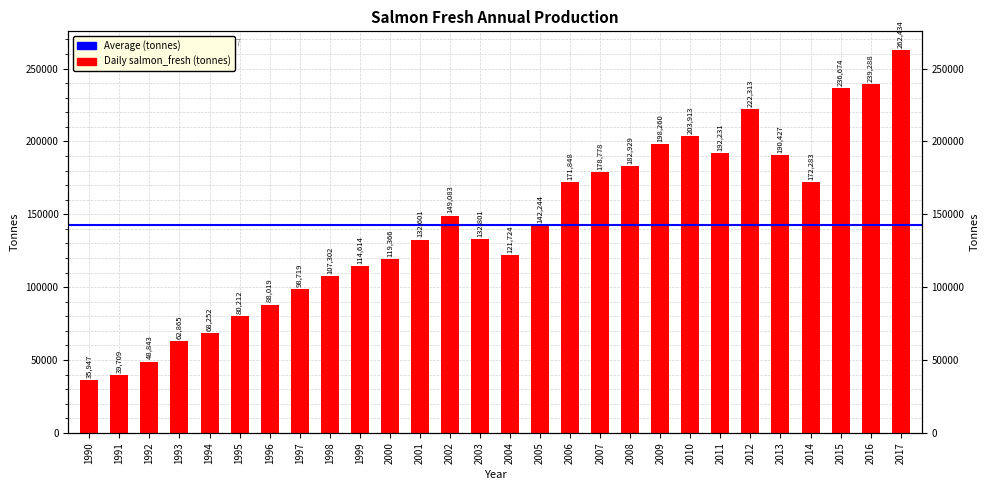

What is the value of the 7th bar from the left?

88018.5